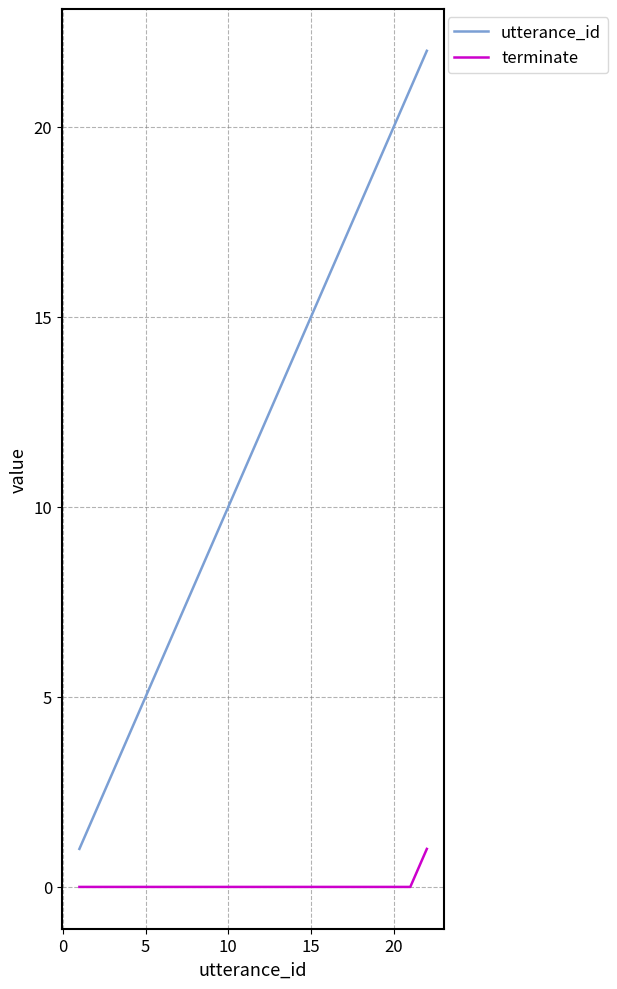

List the series in order of their peak value, highest first.

utterance_id, terminate